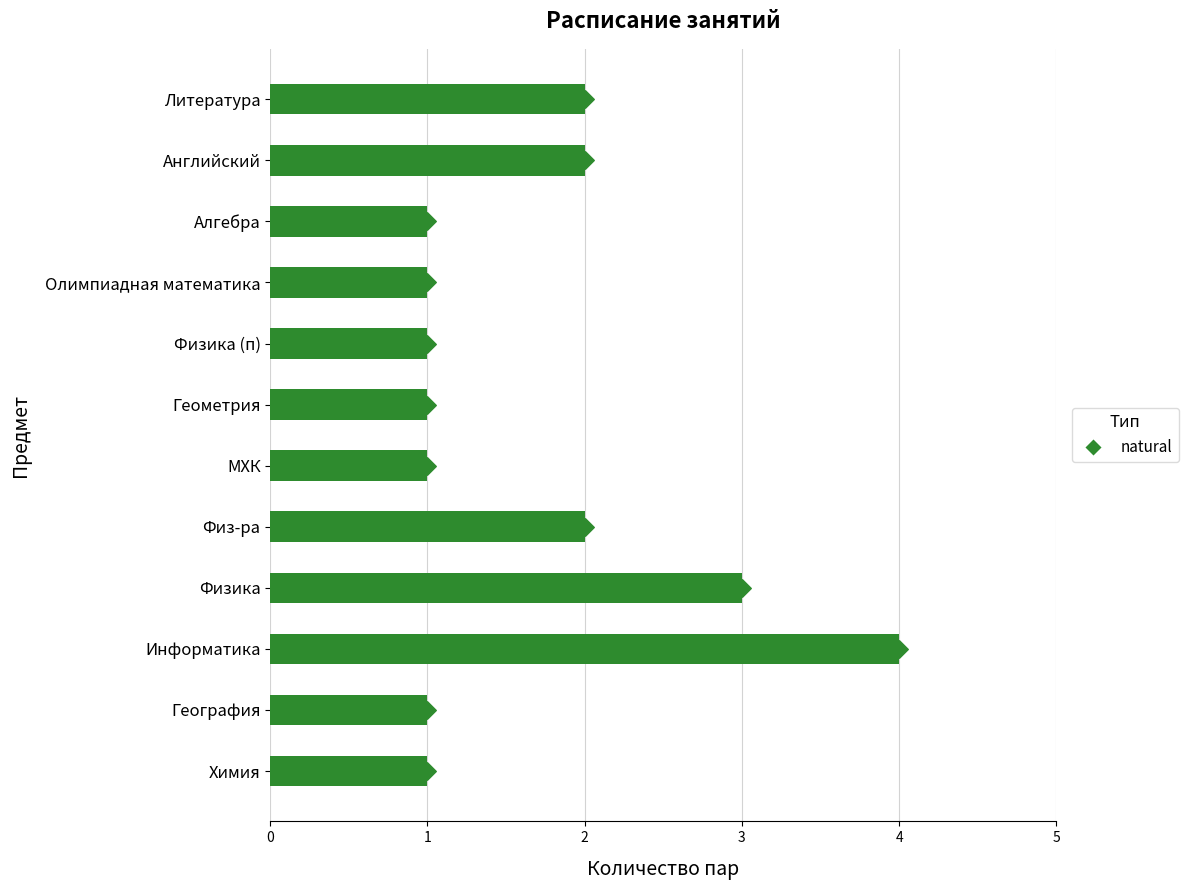

What is the change in value from Геометрия to Информатика?

+3